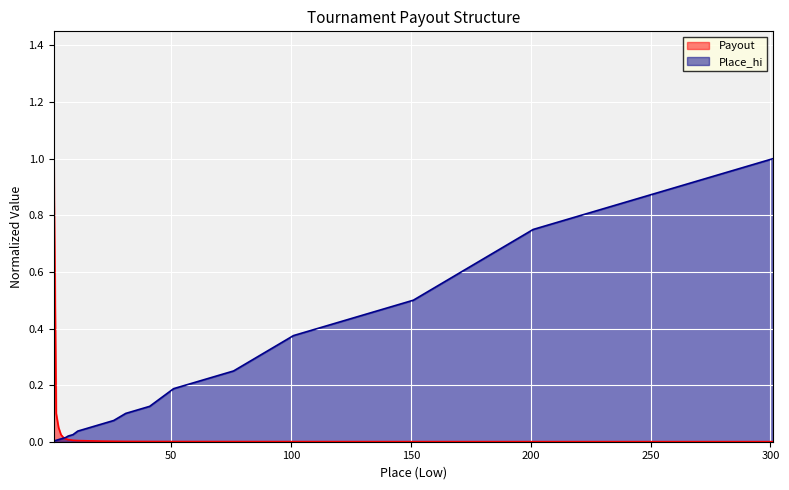

Reading left to right, extract all data points from this chart.

Place_hi: 0.0	0.0	0.0	0.0	0.0	0.0	0.0	0.0	0.0	0.1	0.1	0.1	0.1	0.1	0.2	0.2	0.4	0.5	0.8	1.0
Payout: 1.0	0.1	0.1	0.0	0.0	0.0	0.0	0.0	0.0	0.0	0.0	0.0	0.0	0.0	0.0	0.0	0.0	0.0	0.0	0.0